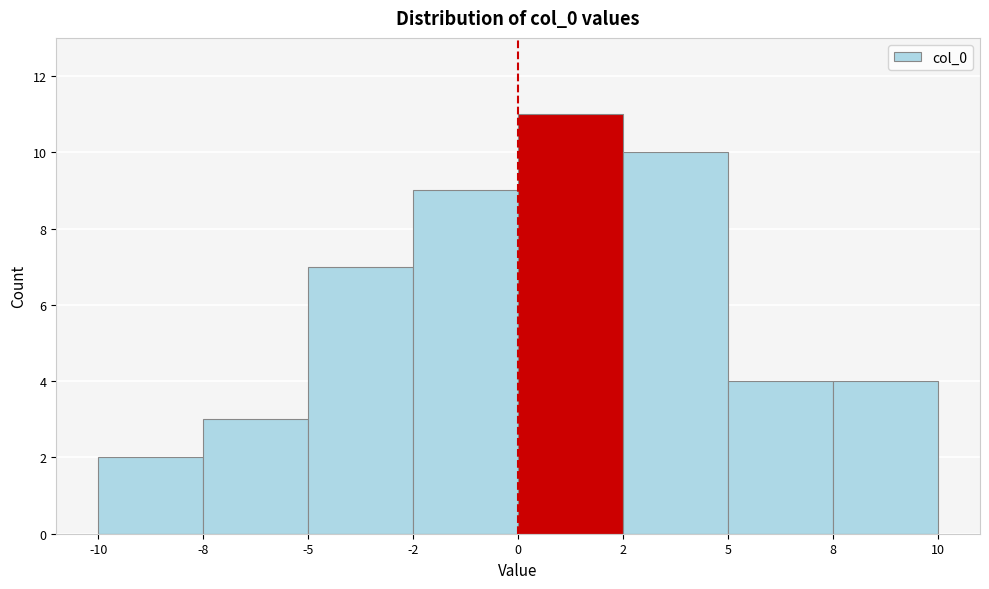

Reading left to right, transcribe all the data shown in this chart.

-10=2	-8=3	-5=7	-2=9	0=11	2=10	5=4	8=4